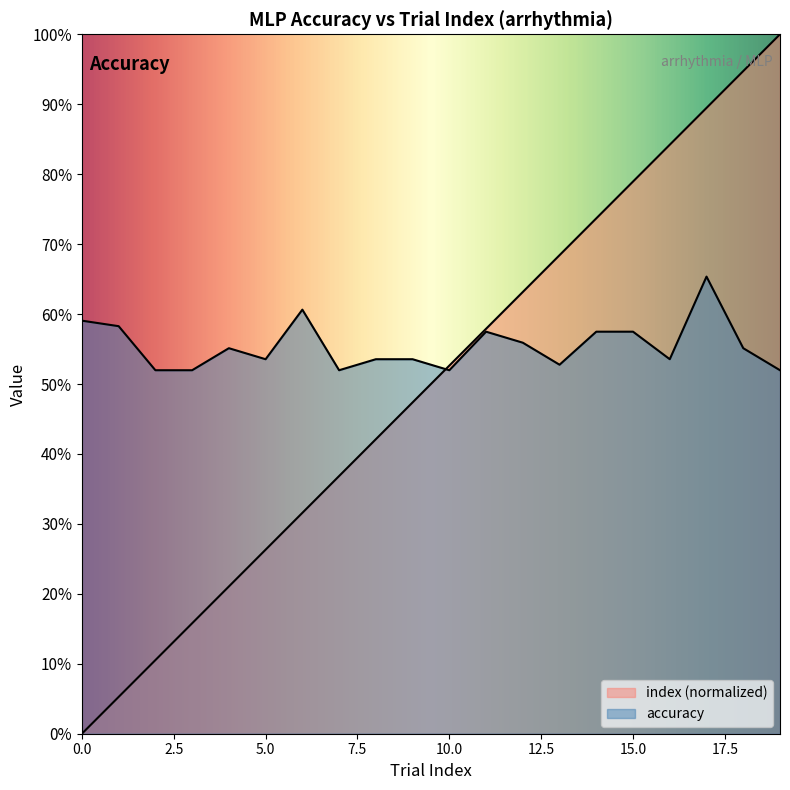

What is the difference between the maximum and minimum values in the accuracy series?

0.1